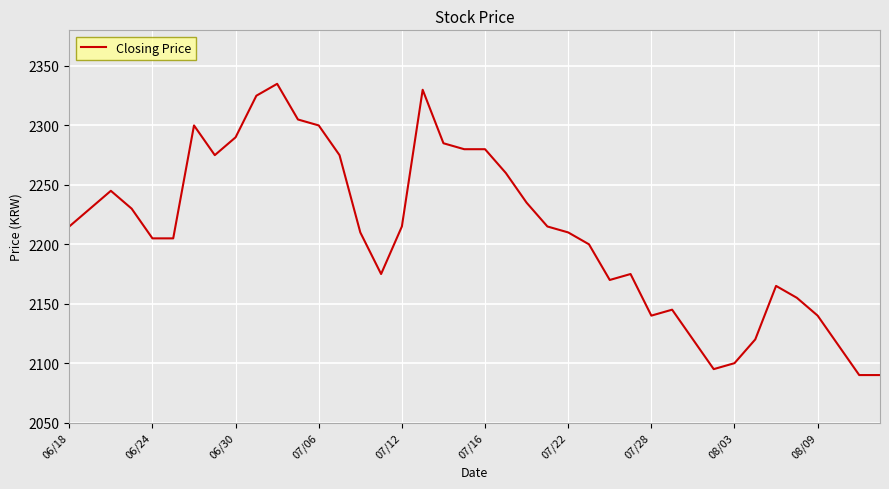

What is the minimum value shown in the chart?

2090